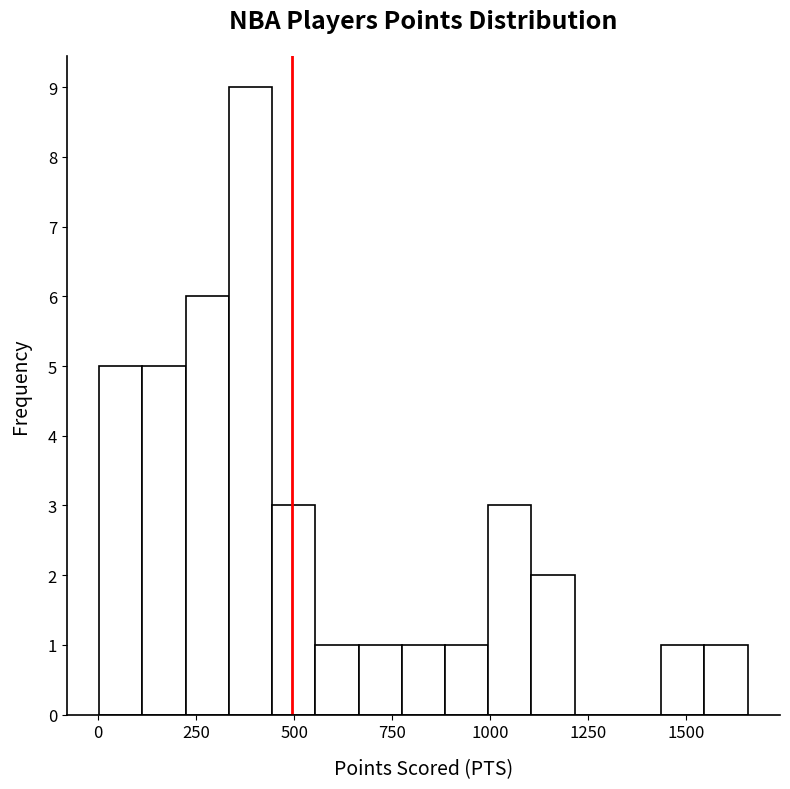

Read against the x-axis, roughly where is the centre of the tallest bar?

400